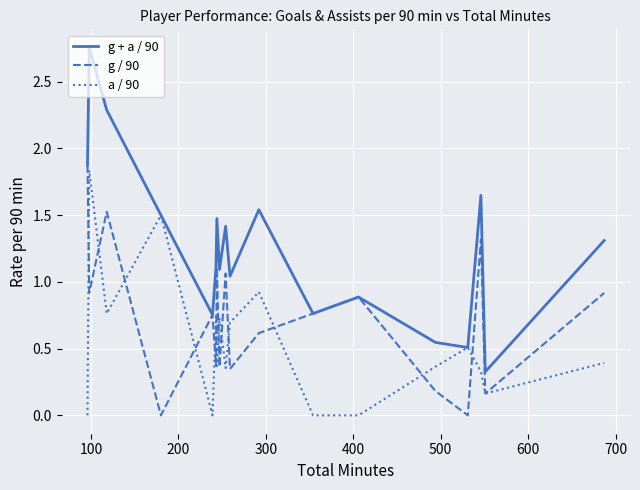

Which series has the widest spread of values?

g + a / 90